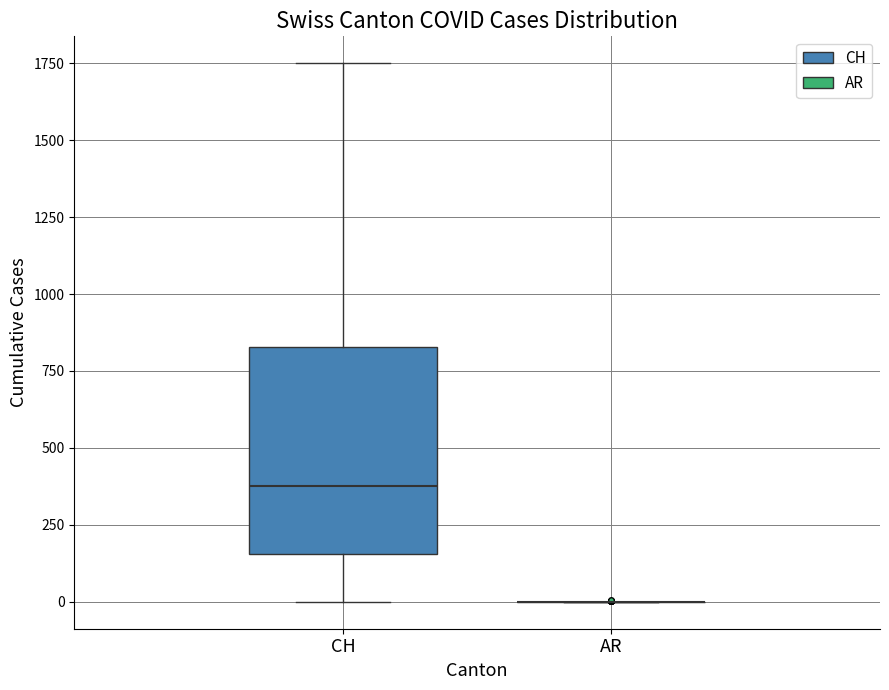

Reading left to right, transcribe this box plot: for each box, give where its median line is, the range the box spans, and where its two whiskers end, as read against the y-axis. The values are not printed on the chart, so give them approximately, as read against the axis.

CH: median 400, box 150 to 850, whiskers 0 to 1750
AR: box collapsed to a line at 0, whiskers 0 to 0